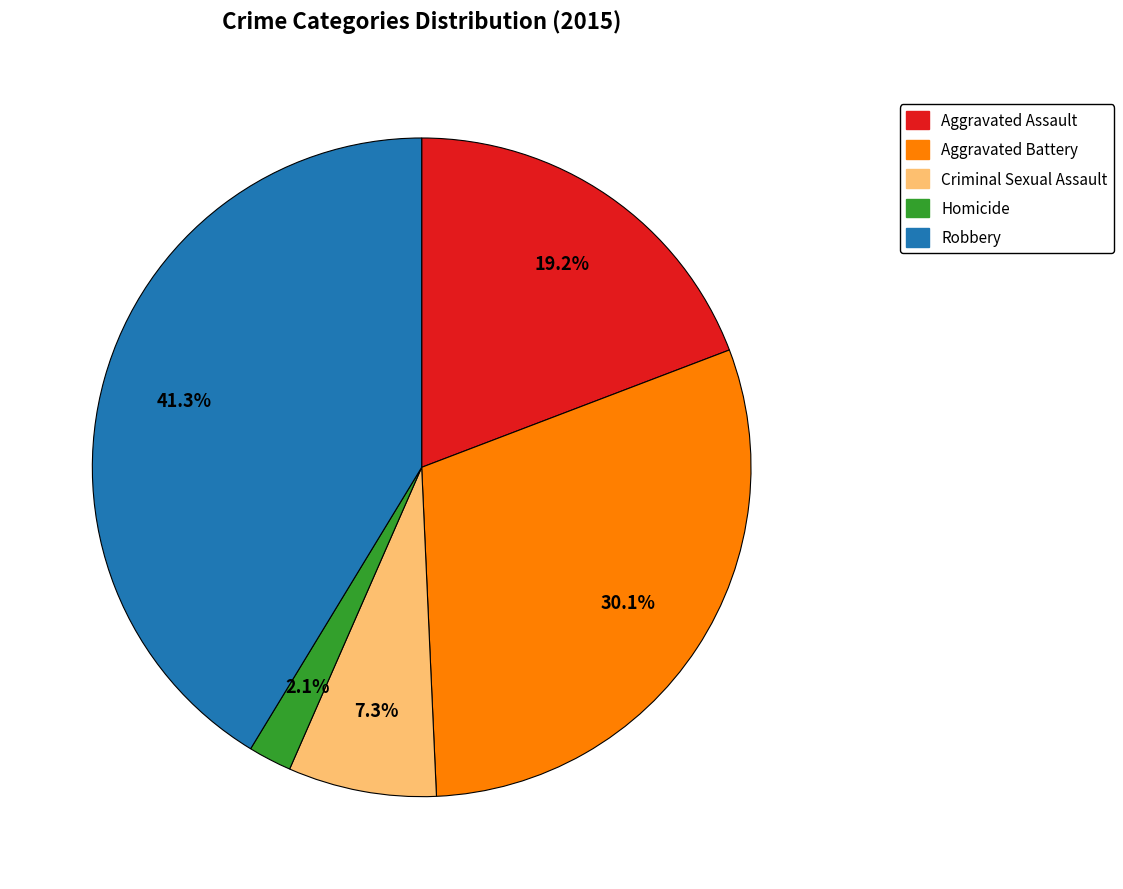

To the nearest percent, what is the difference between the Criminal Sexual Assault and Aggravated Assault slice percentages?

12%